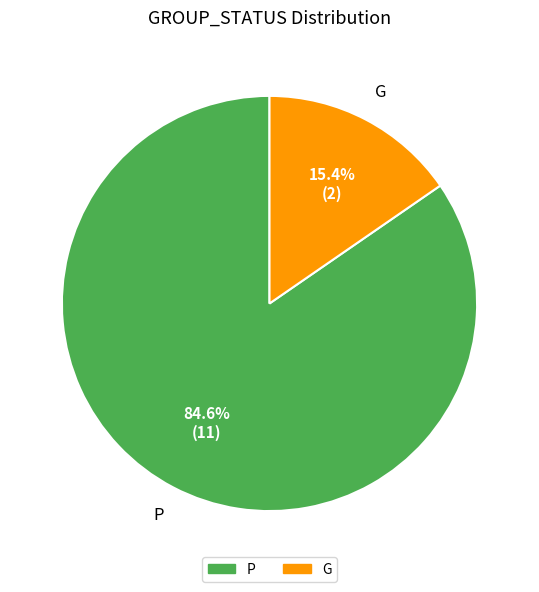

Which slice is the largest?

P